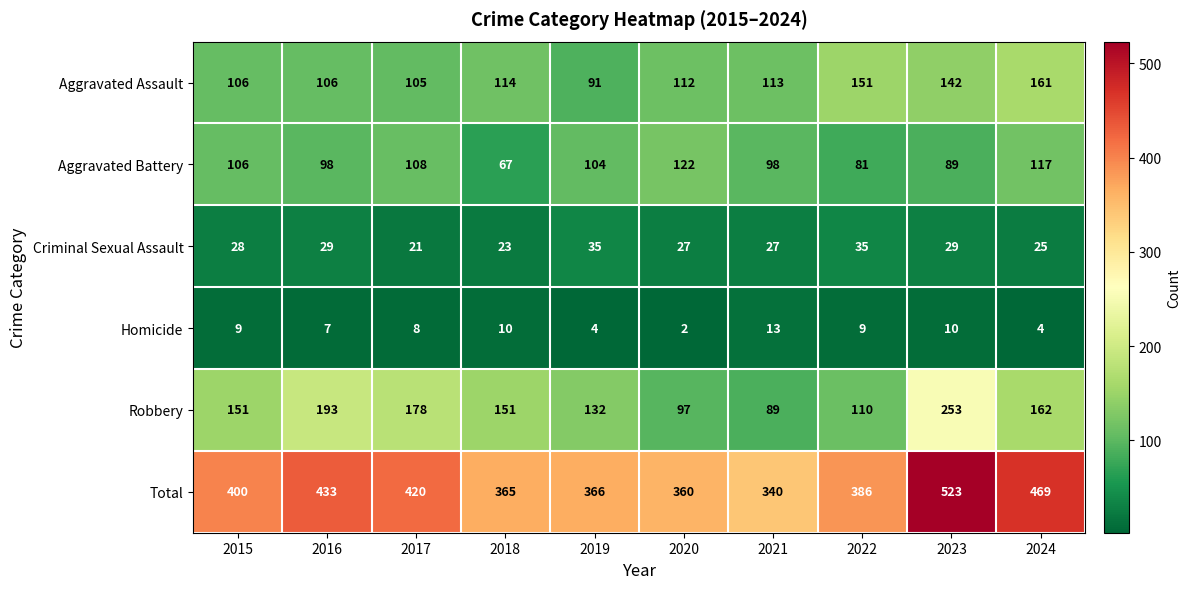

Which series has the largest total across all categories?

Total